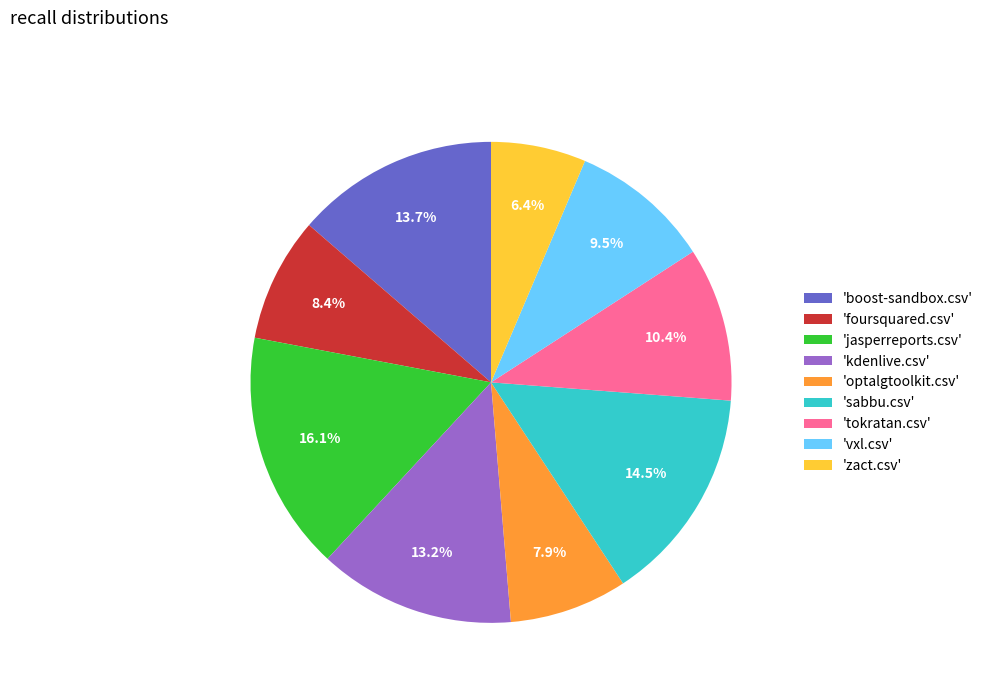

Which slice is the smallest?

'zact.csv'